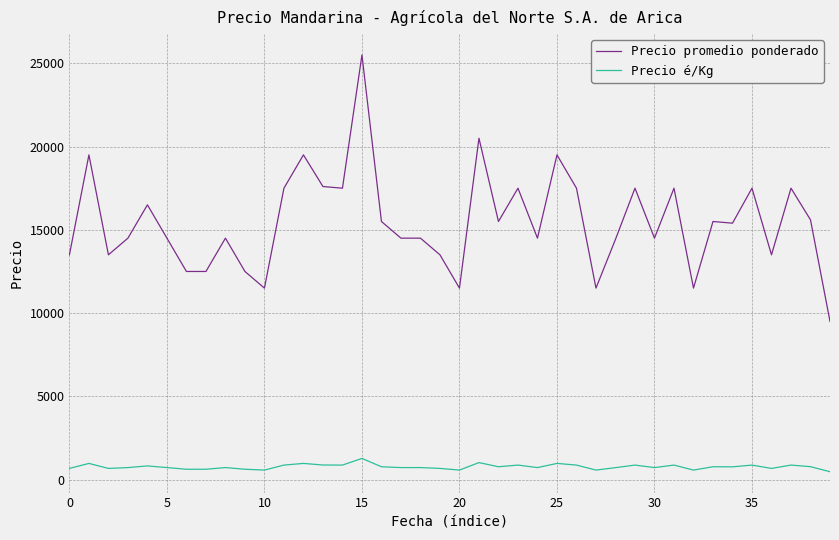

Count the number of categories in the chart.

40